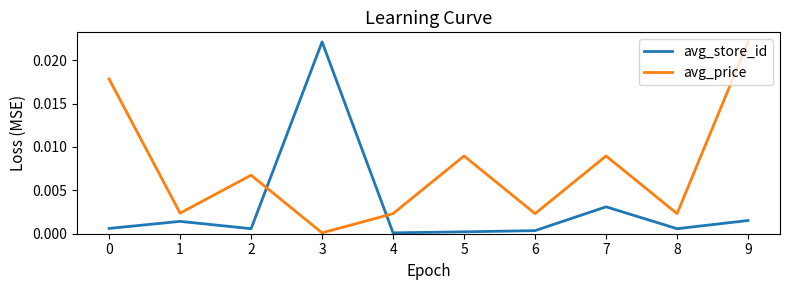

Rank the series by their average value, from lowest to highest.

avg_store_id, avg_price